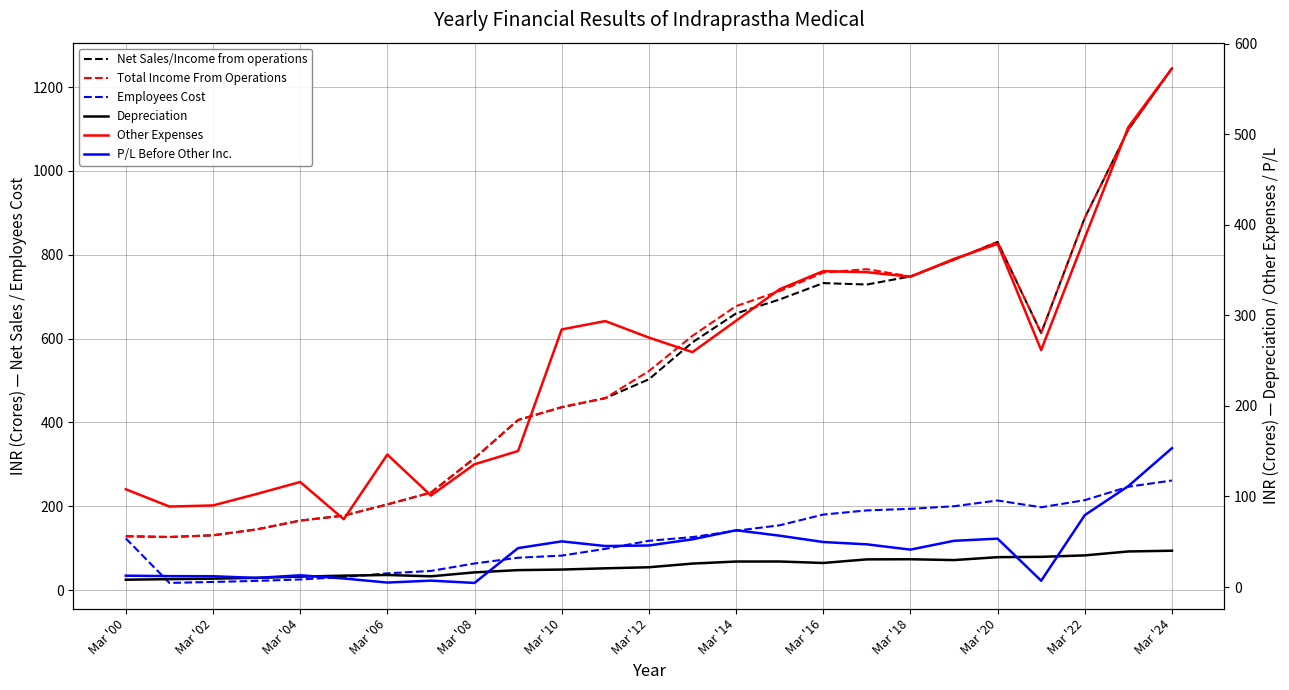

What is the total value across all series at 17?

2110.3